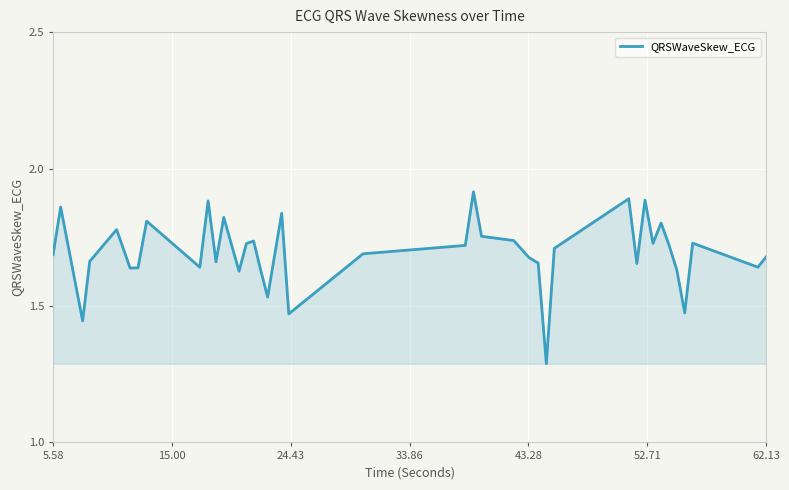

What is the minimum value shown in the chart?

1.3